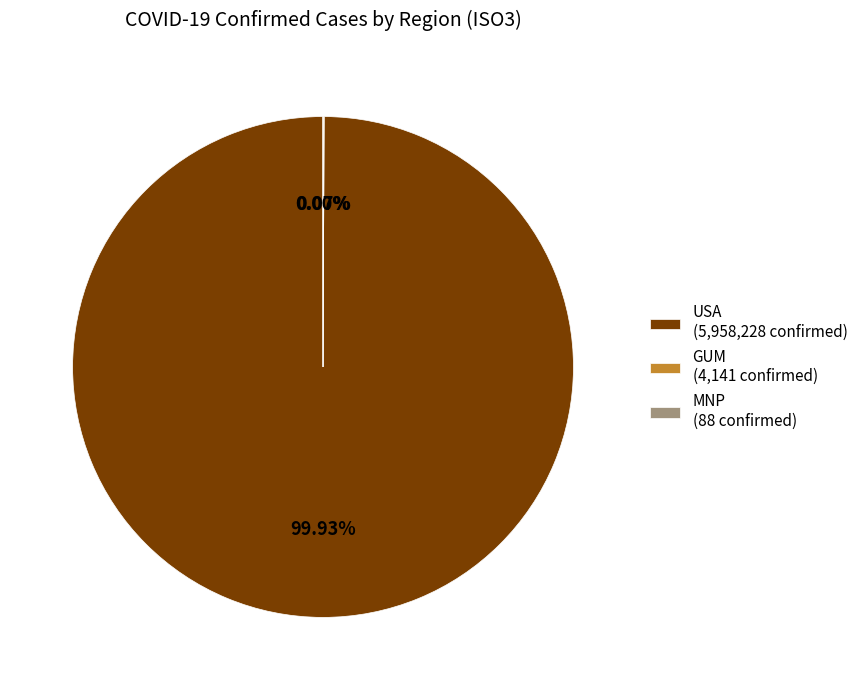

Does any single category account for the majority?

Yes